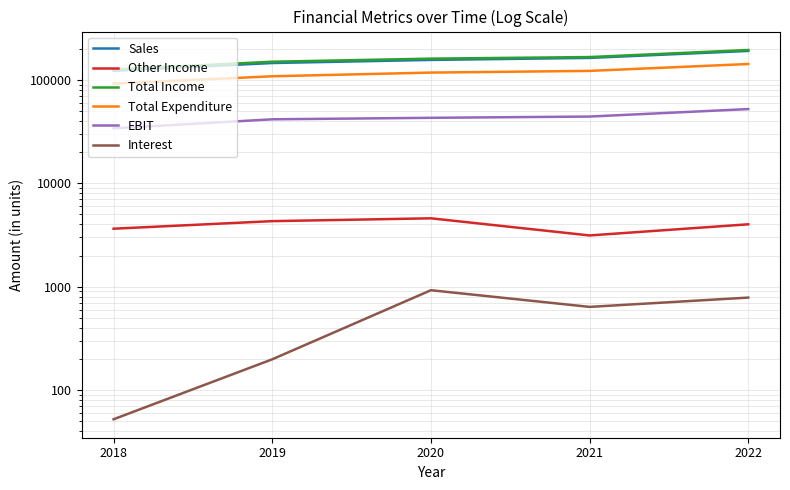

What is the difference between the second highest and second lowest values in the Total Income series?

16537